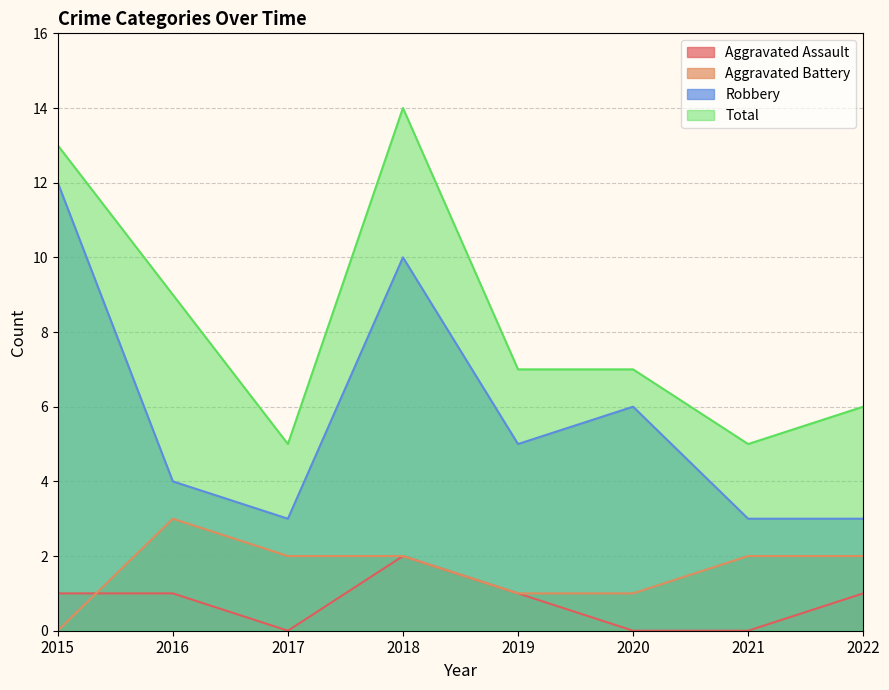

Where does the Robbery series first go above 5?

2015